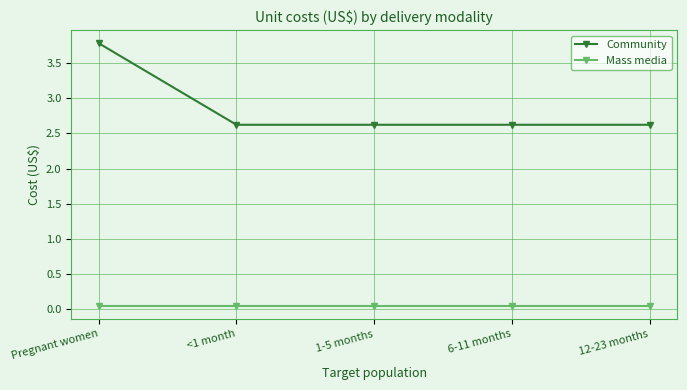

True or false: Community and Mass media cross at least once.

False